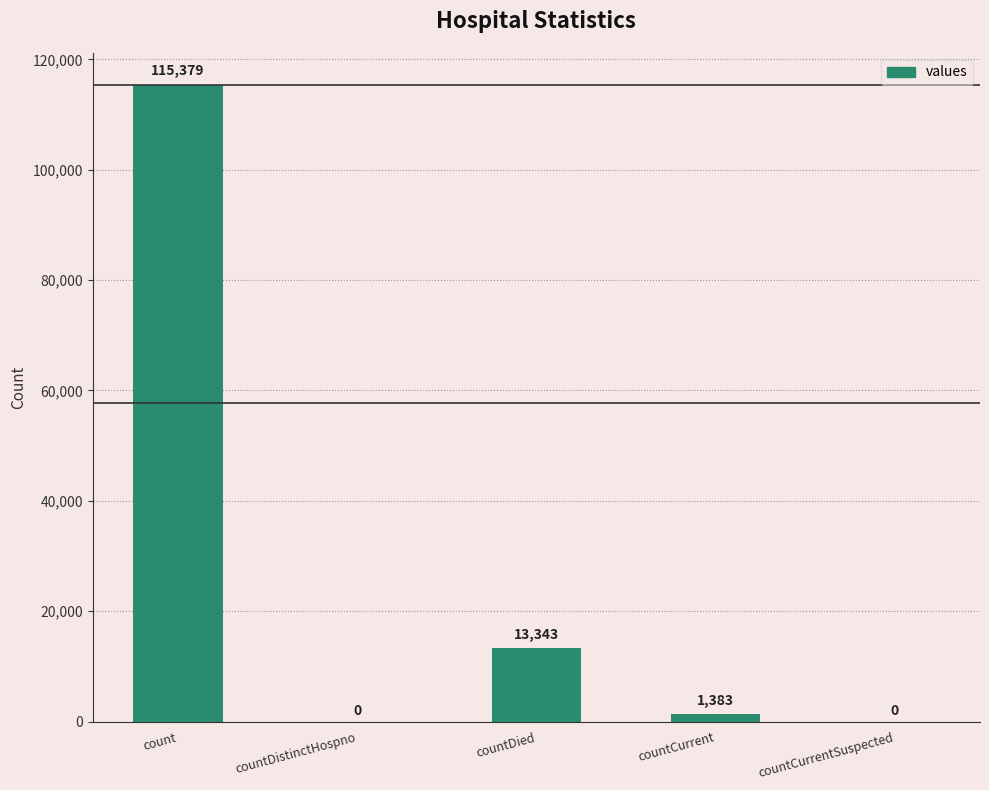

What is the average value?

26021